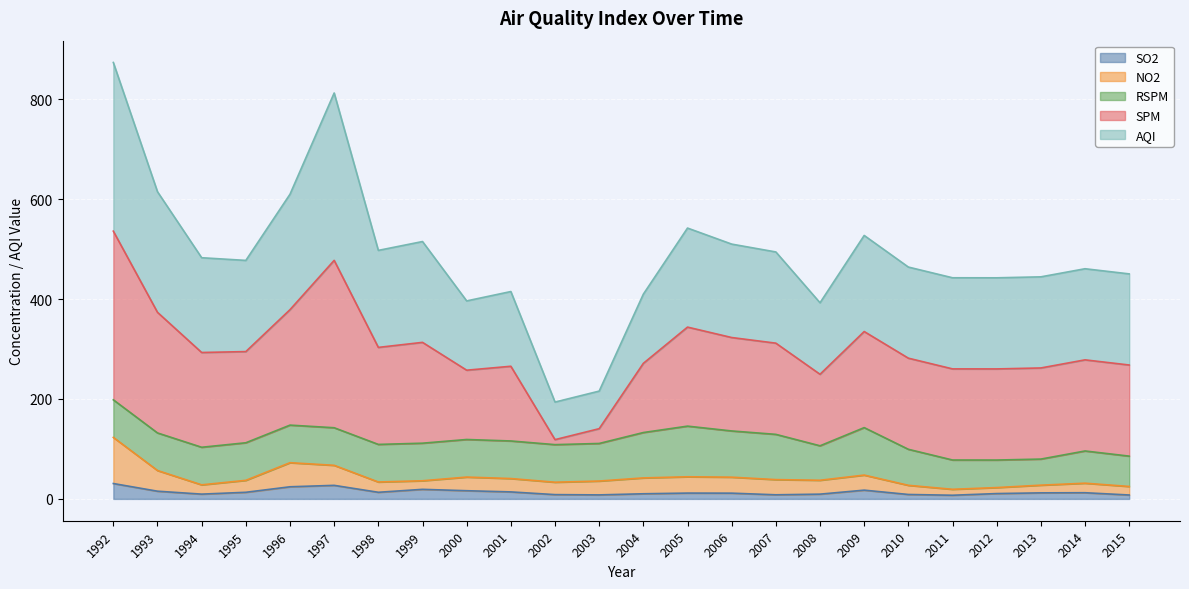

Where is the first local minimum for SO2?

1994